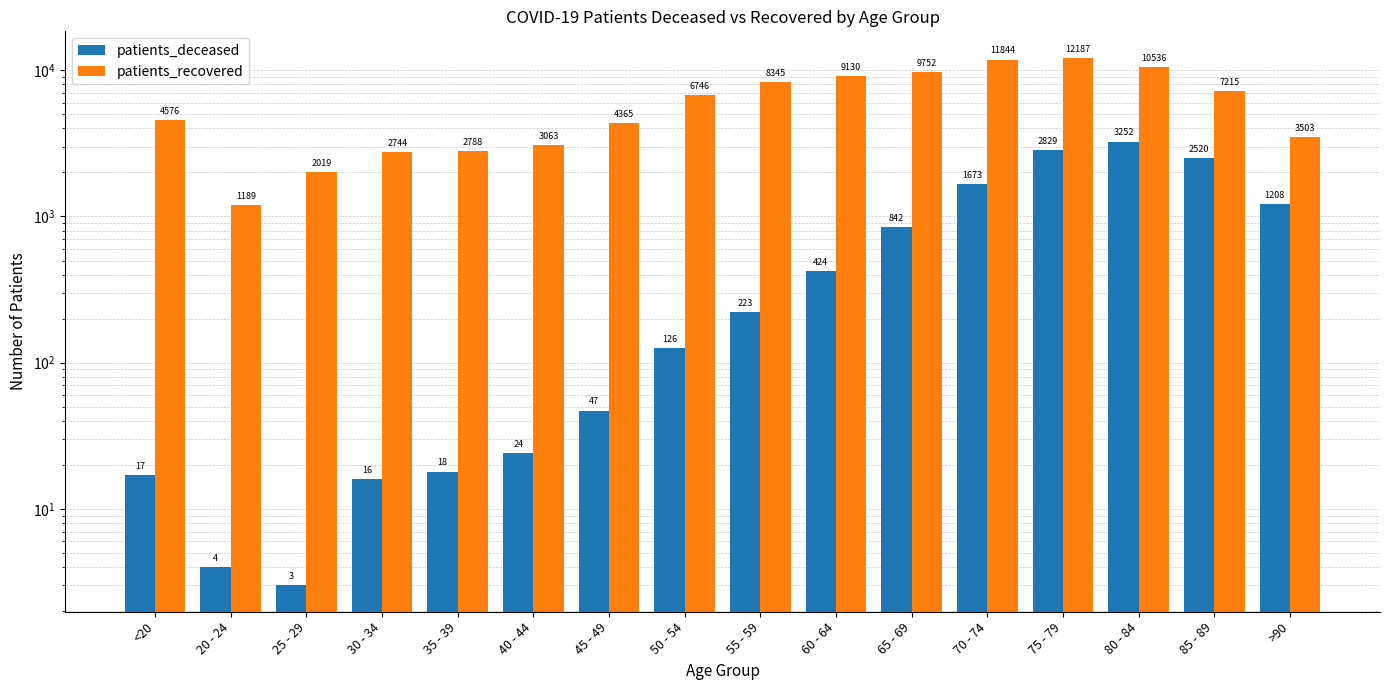

Rank the series by their average value, from lowest to highest.

patients_deceased, patients_recovered